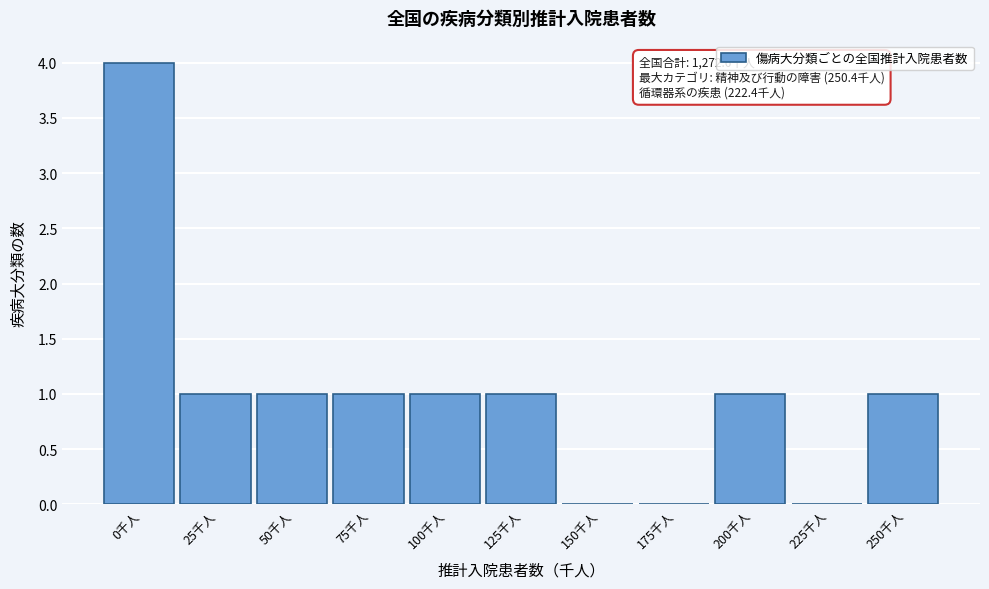

Reading left to right, transcribe all the data shown in this chart.

0千人=4	25千人=1	50千人=1	75千人=1	100千人=1	125千人=1	150千人=0	175千人=0	200千人=1	225千人=0	250千人=1